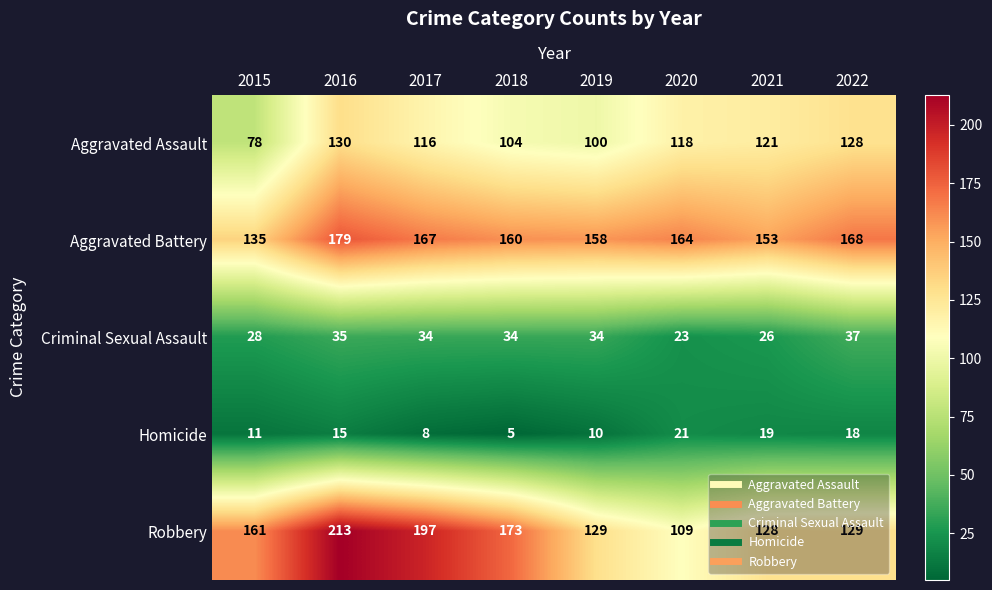

Which series has the widest spread of values?

Robbery